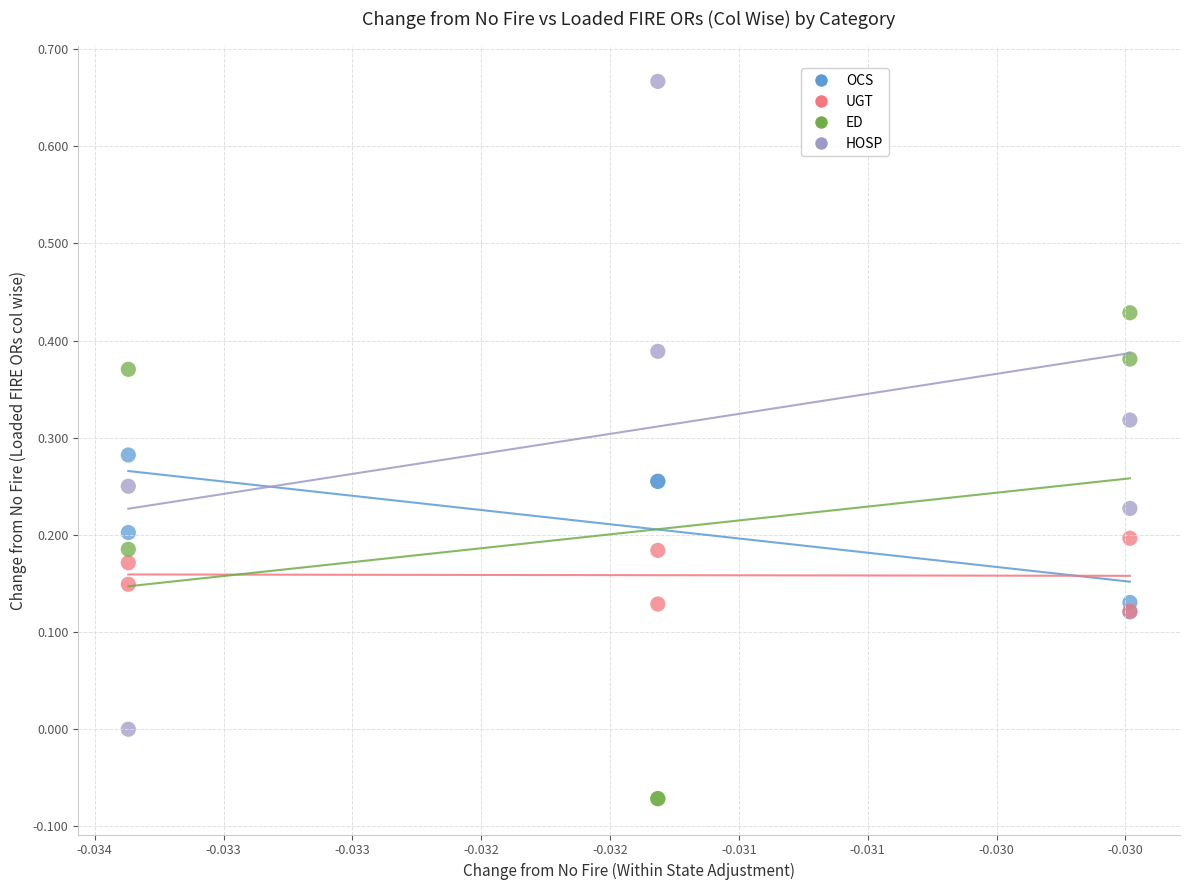

Which series reaches the maximum Y coordinate?

HOSP